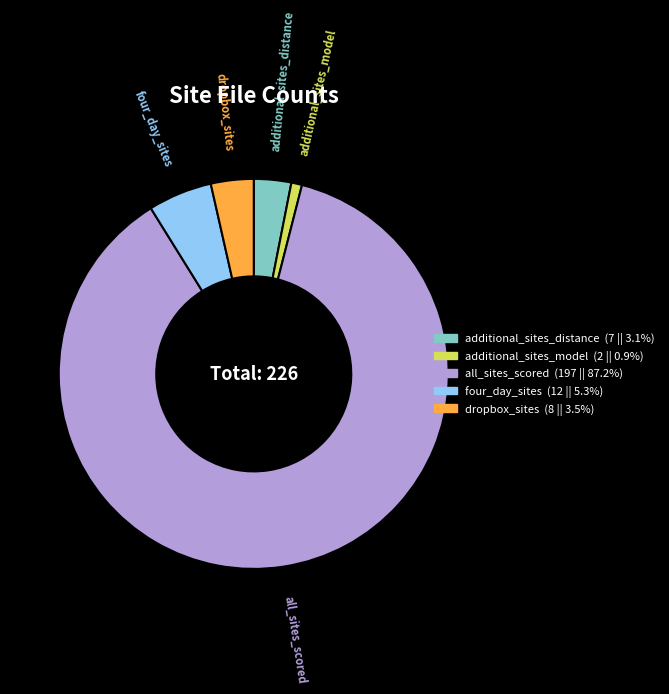

Does any single category account for the majority?

Yes